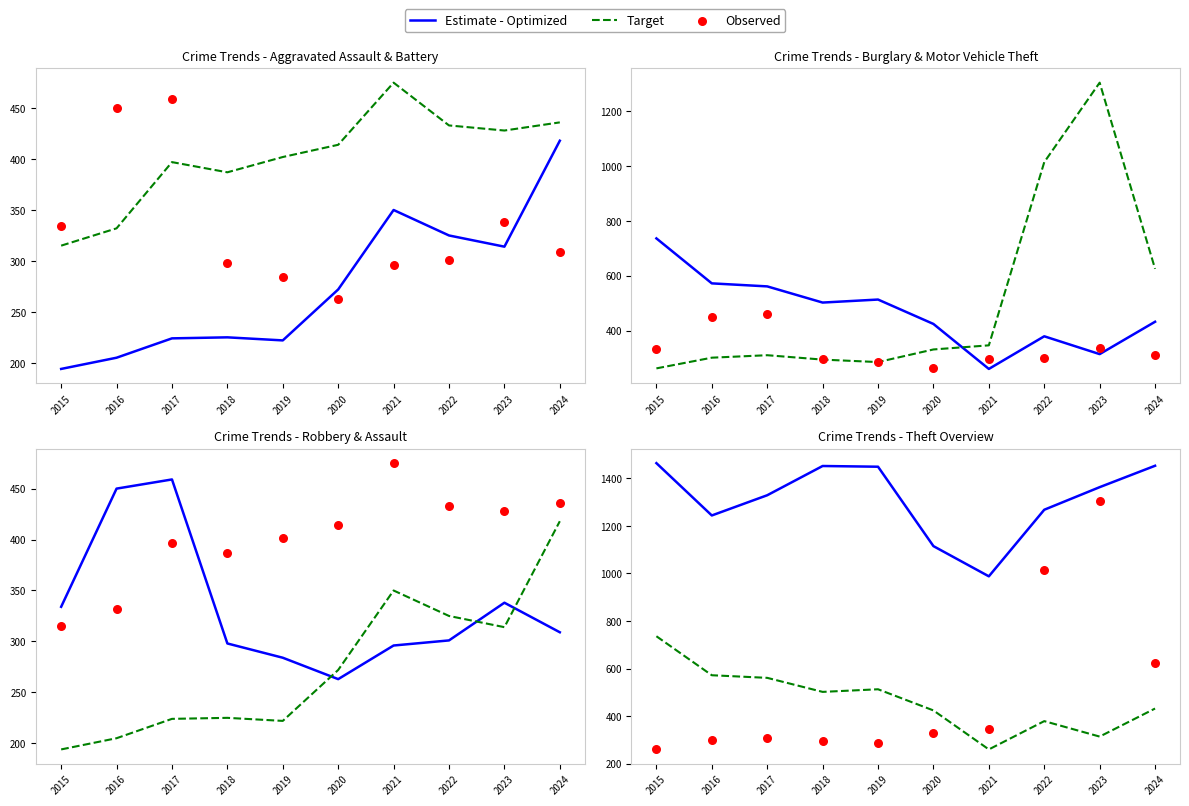

At how many categories does at least one series exceed 440?

10